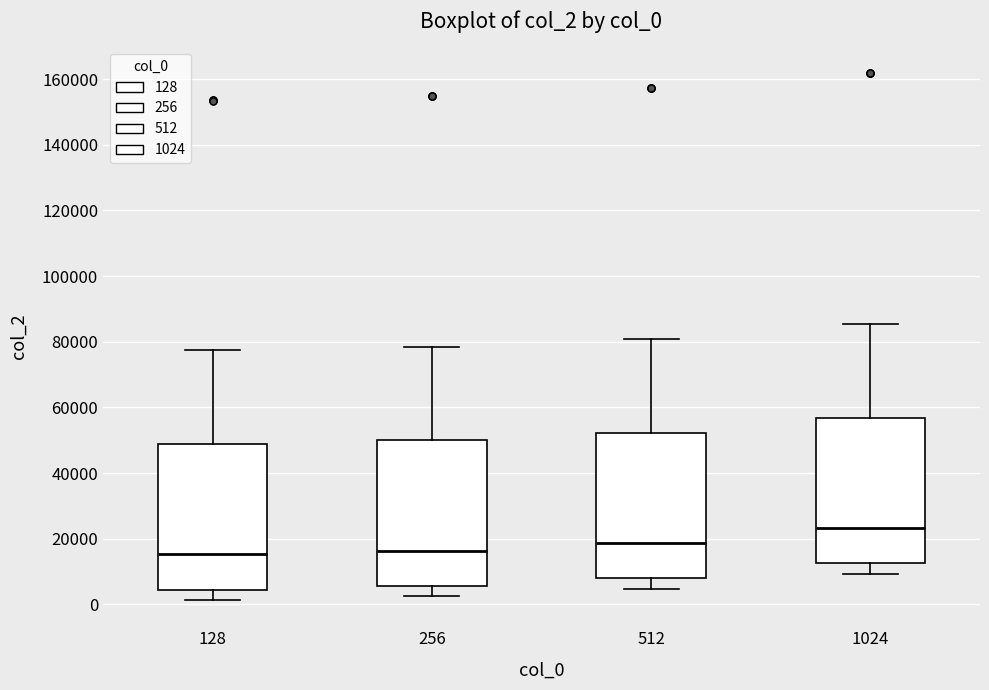

Which box has the highest median line?

1024